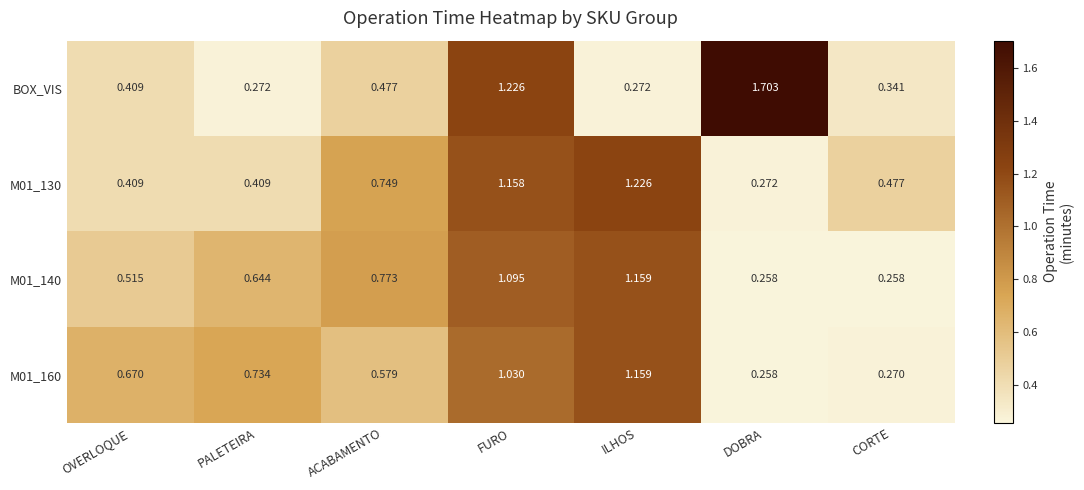

At which label does BOX_VIS reach its peak?

DOBRA